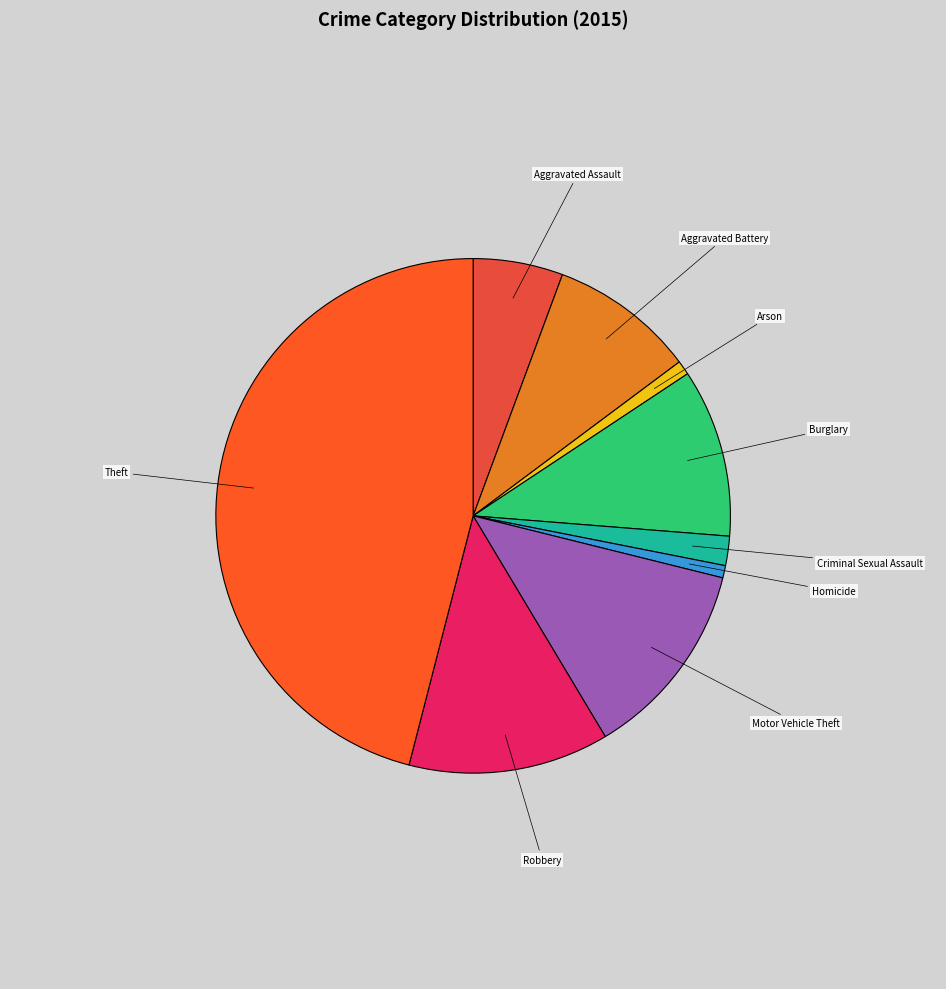

Which slice is the largest?

Theft